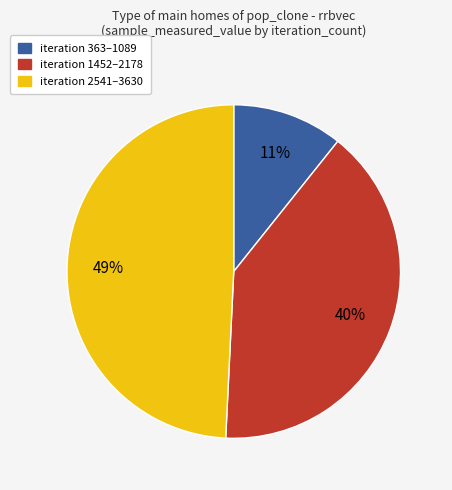

Is there a majority slice in this chart?

No